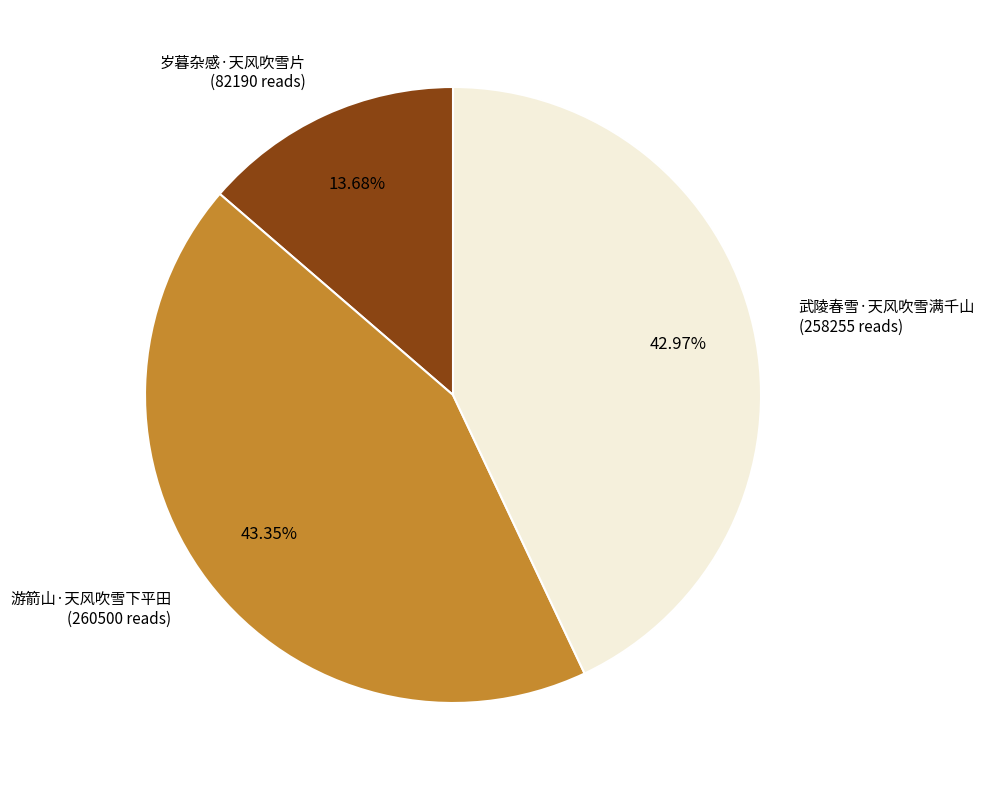

Is there any slice that represents more than half of the pie?

No